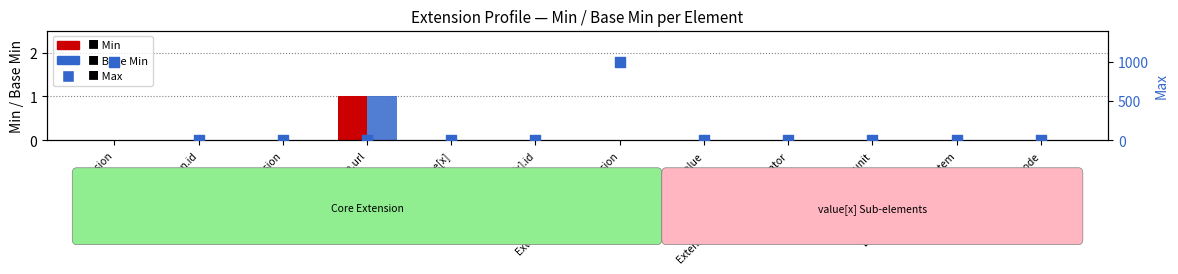

At which category is the sum across all series the highest?

Extension